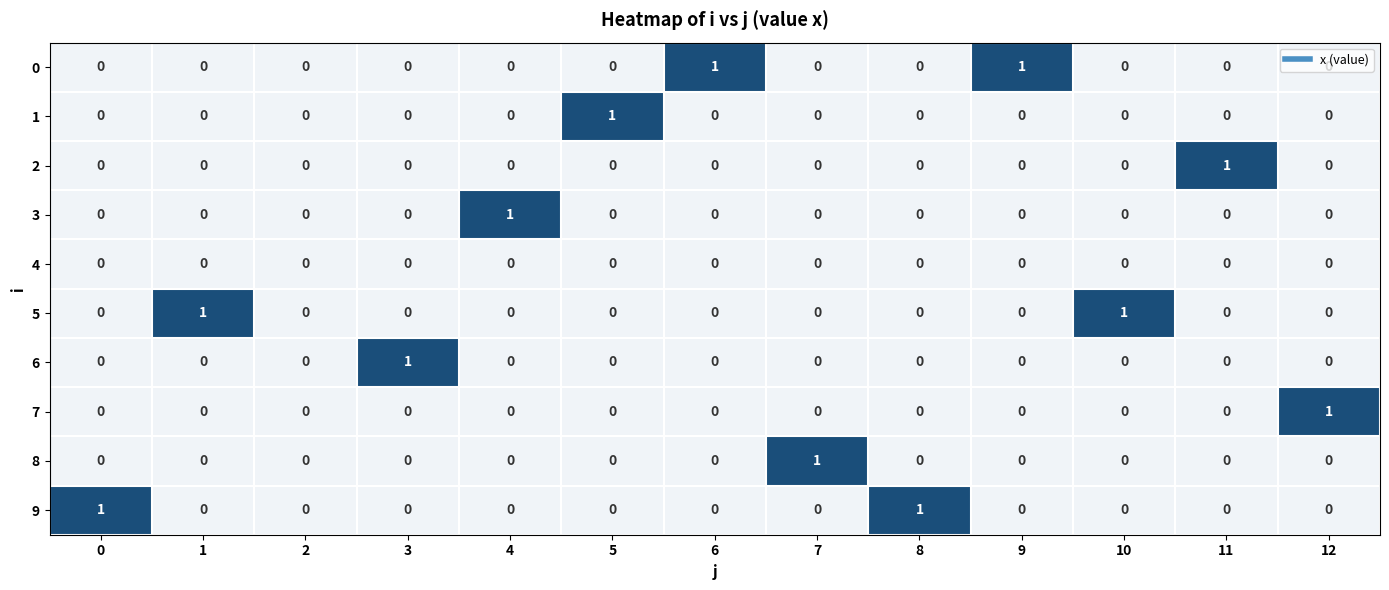

Is it true that 9 equals -1 at 4?

False